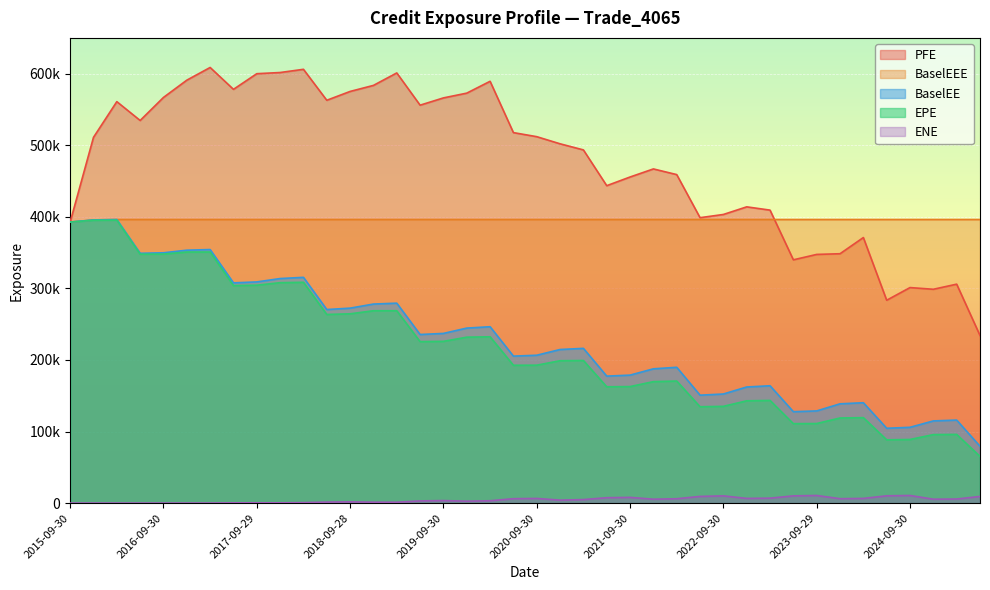

Is it true that ENE equals 2257.6 at 2019-09-30?

False